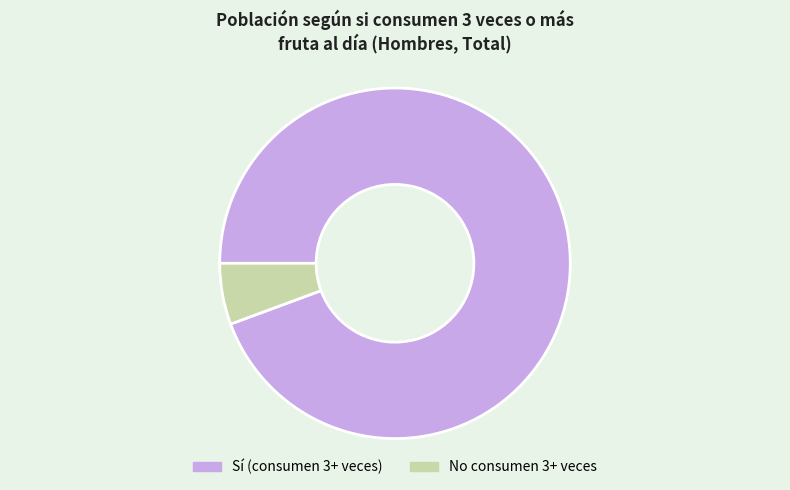

Rank the categories by value from lowest to highest.

No consumen 3+ veces, Sí (consumen 3+ veces)